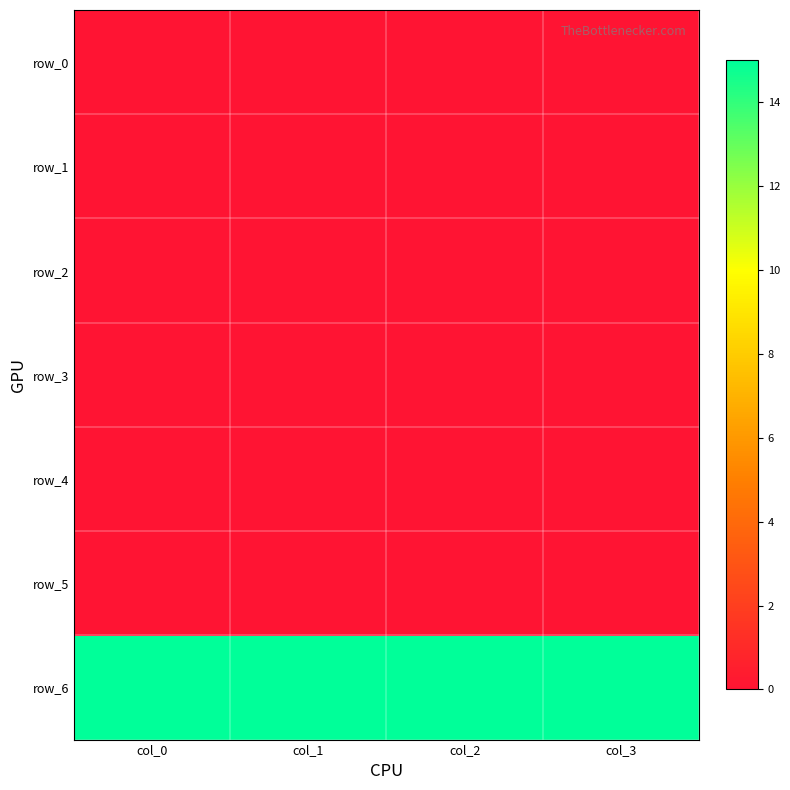

Which series has the largest range (max minus min)?

row_0